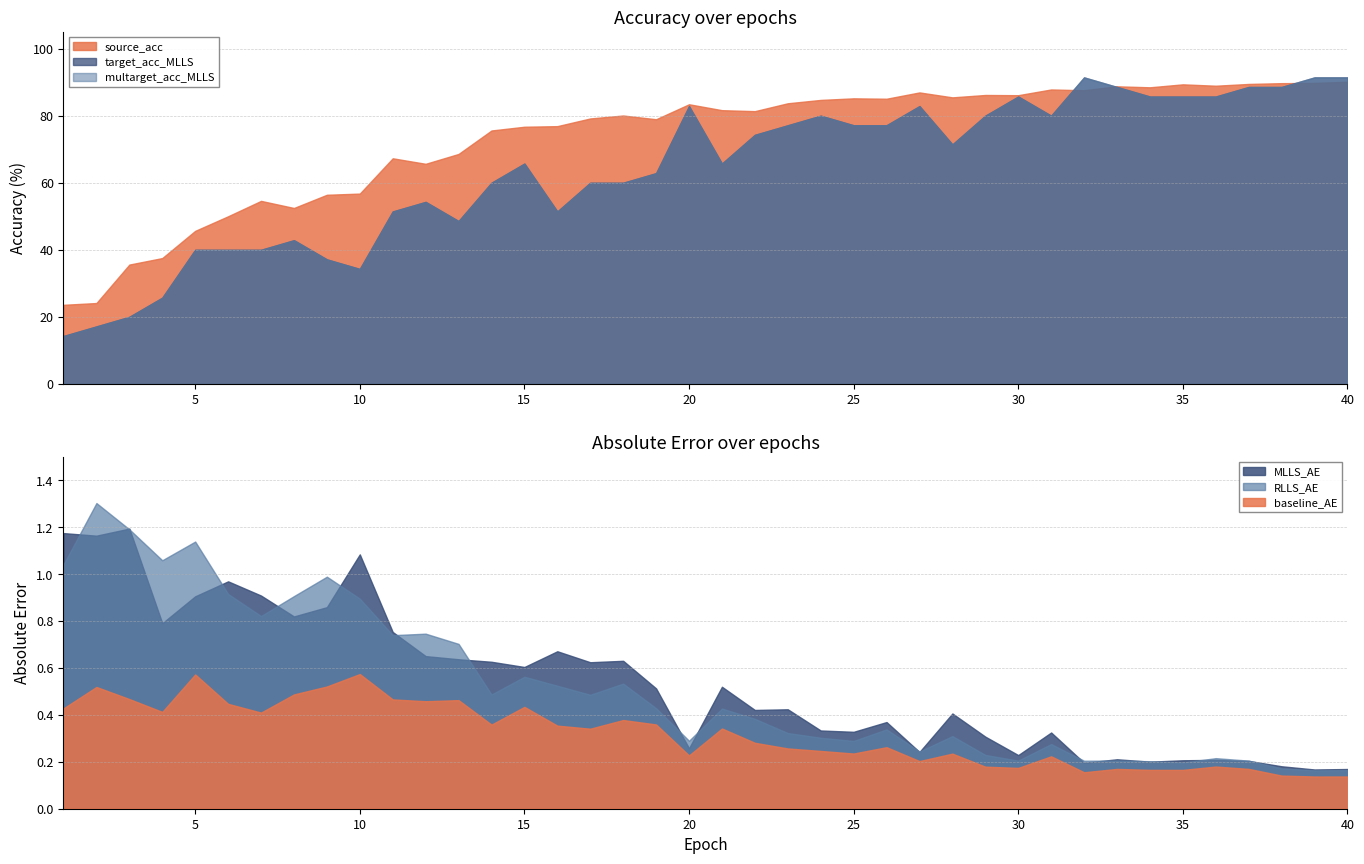

How many categories are shown in the chart?

40